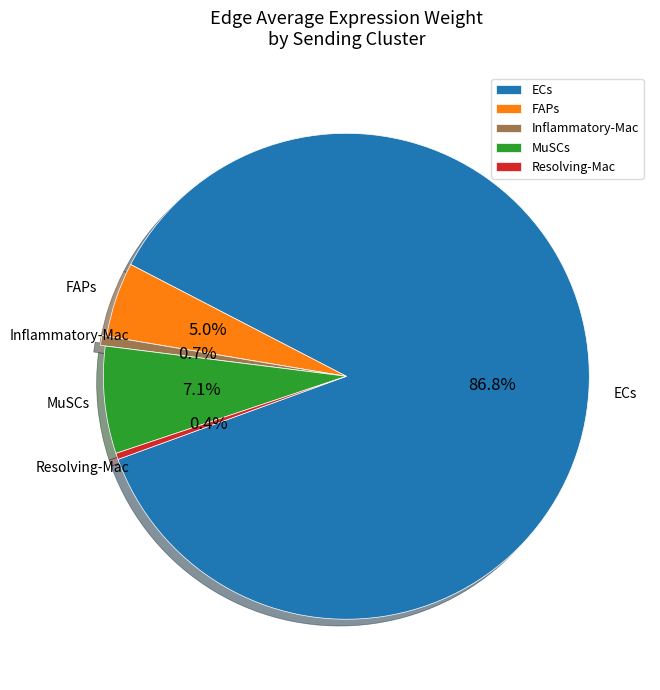

How many slices are in this pie chart?

5